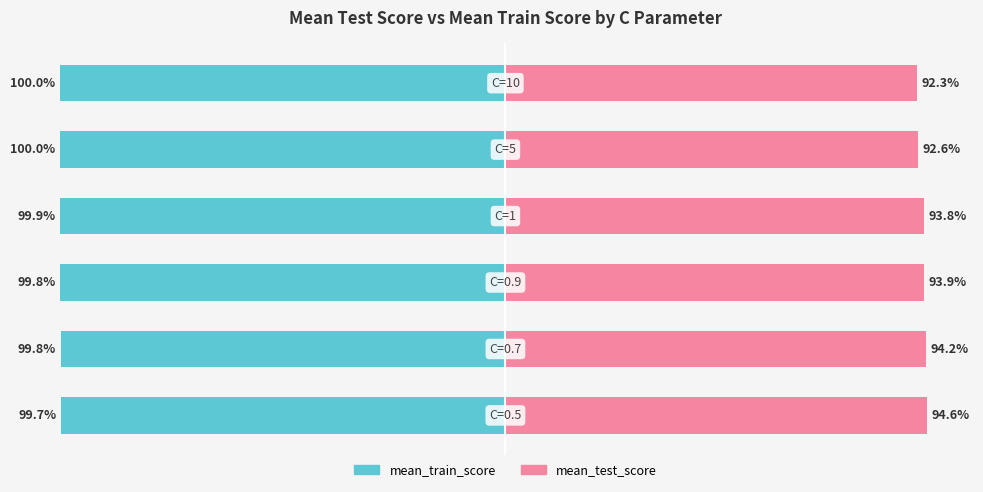

The mean_test_score series shows 94.6 at 0. True or false?

True